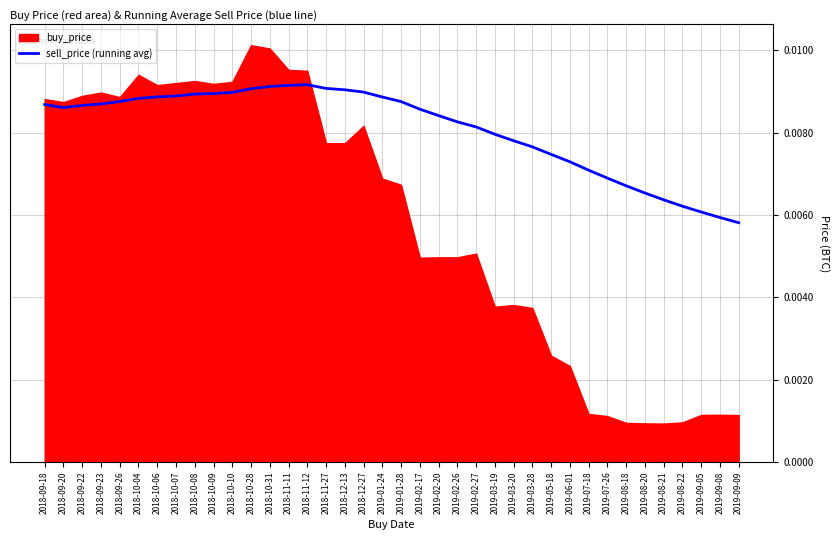

How many data points does each series have?

38